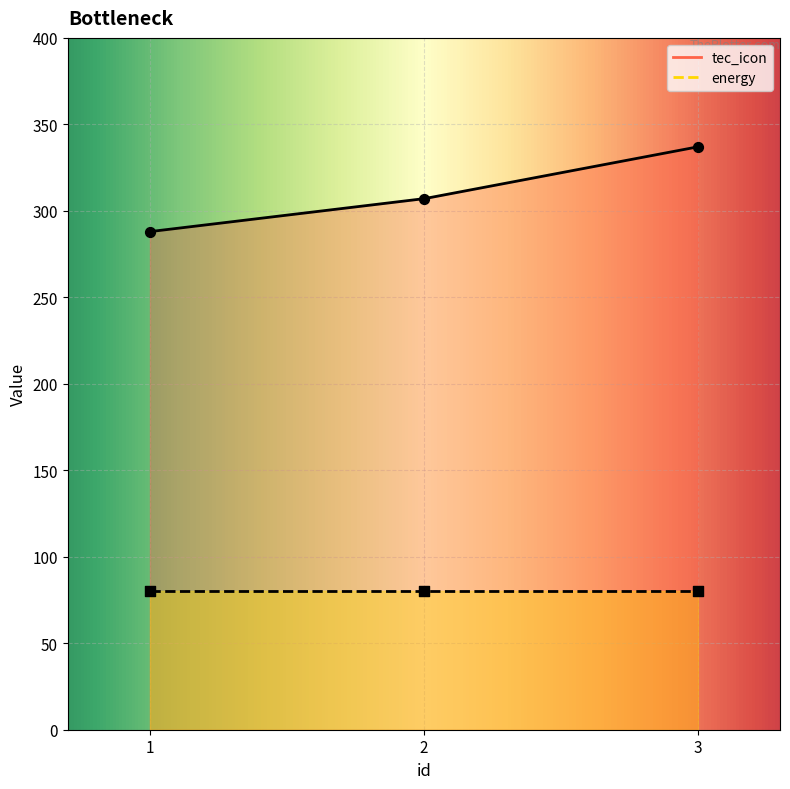

What is the ratio of the value at 2 to the value at 1?

1.1